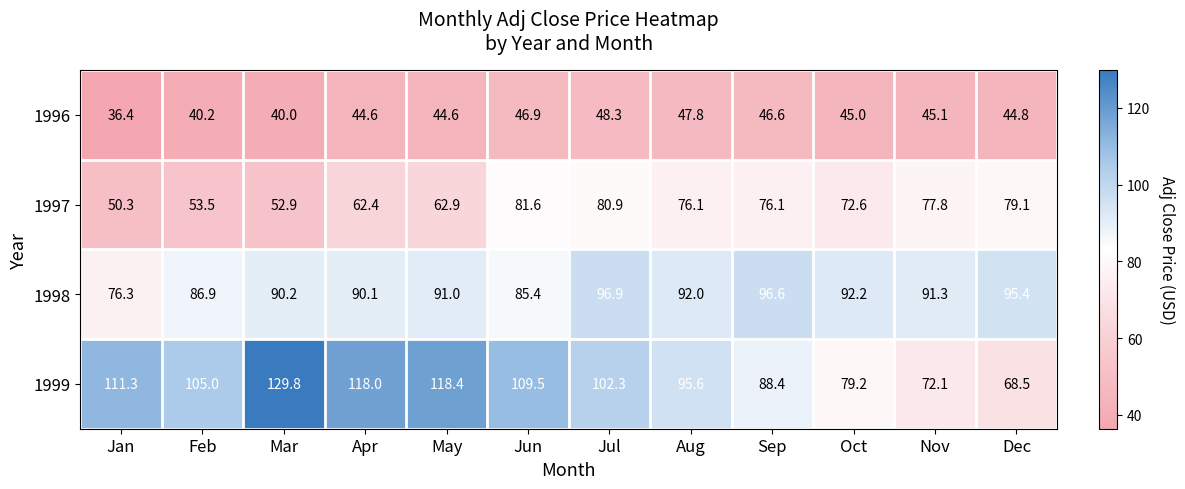

What is the average value of the 1996 series?

44.2